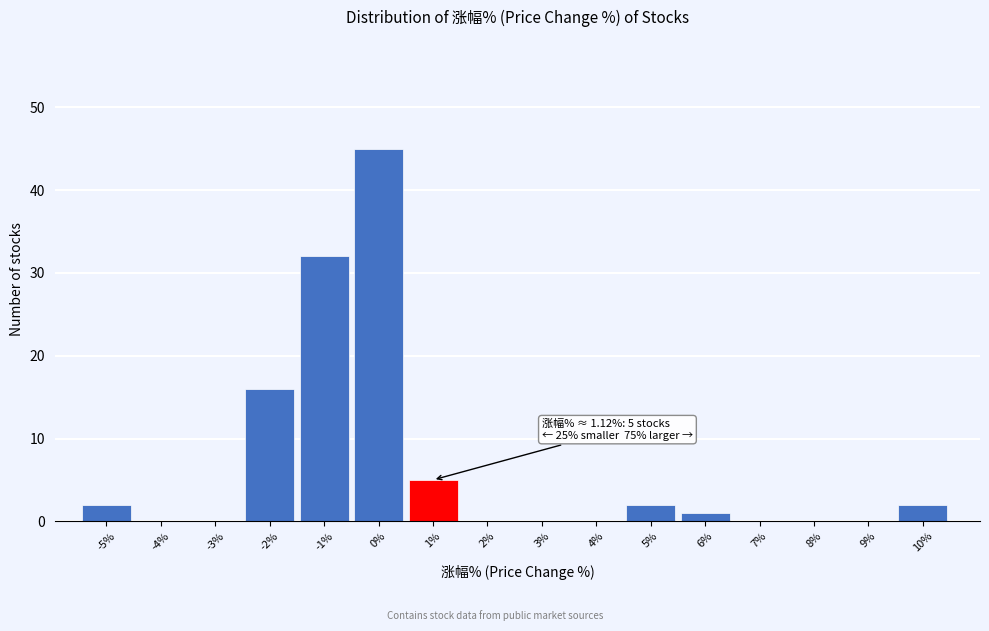

Reading left to right, extract all data points from this chart.

-5%=2	-4%=0	-3%=0	-2%=16	-1%=32	0%=45	1%=5	2%=0	3%=0	4%=0	5%=2	6%=1	7%=0	8%=0	9%=0	10%=2